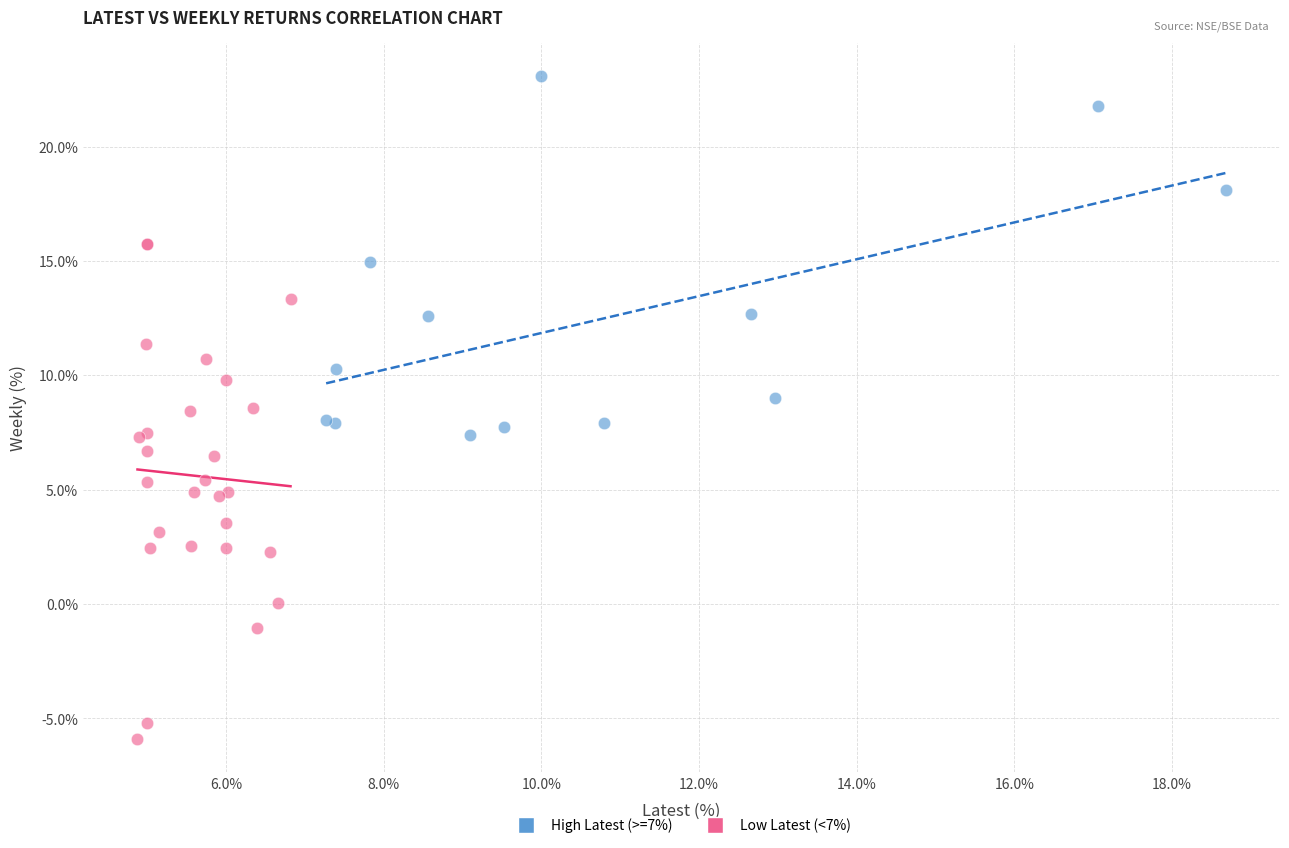

What are all the series names shown in the legend?

High Latest (>=7%), Low Latest (<7%)